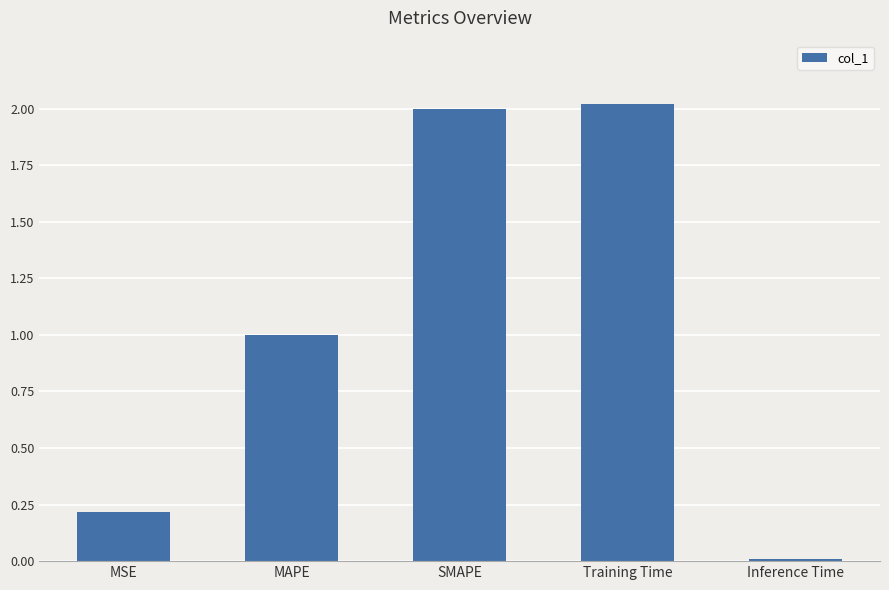

How many bars are there in total?

5